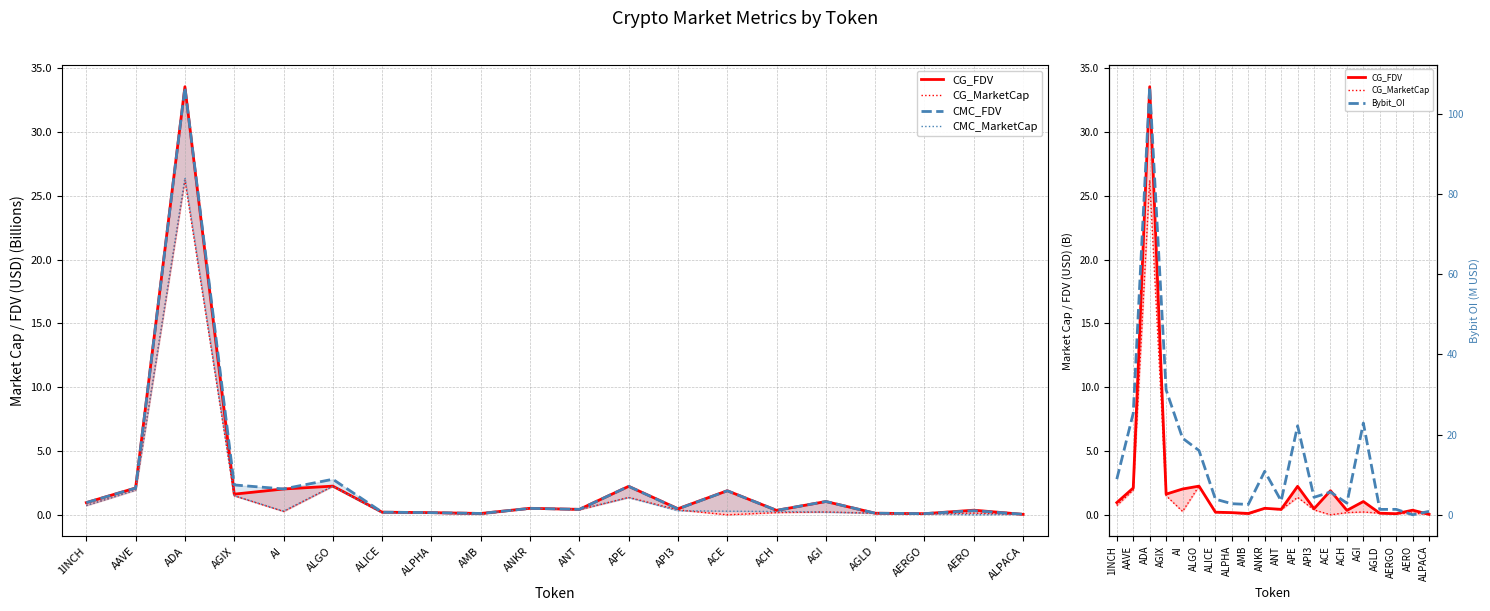

How many interior local valleys does the CG_MarketCap series have?

5